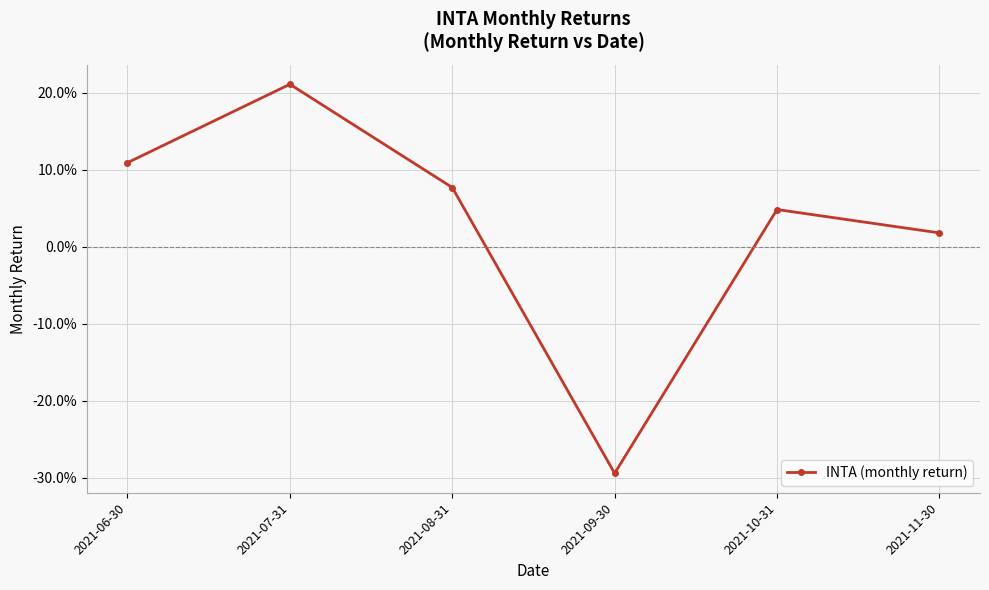

Is this an area chart (filled region under the line)?

No